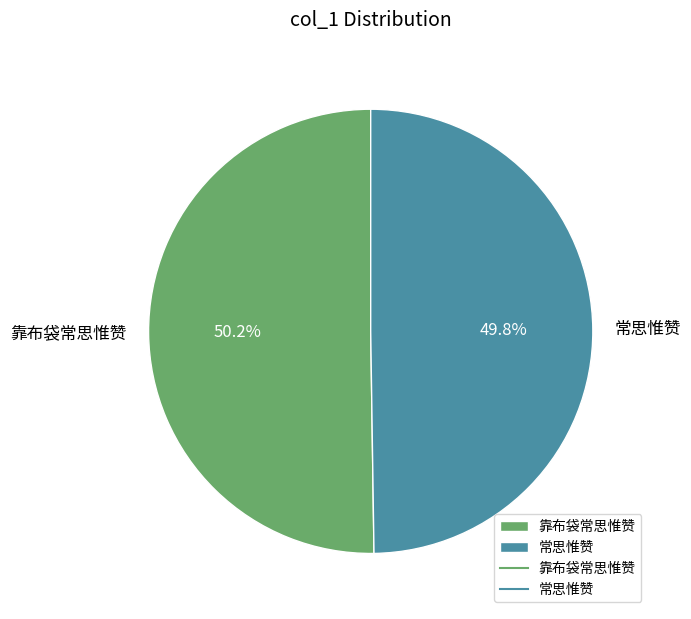

Is there a majority slice in this chart?

Yes